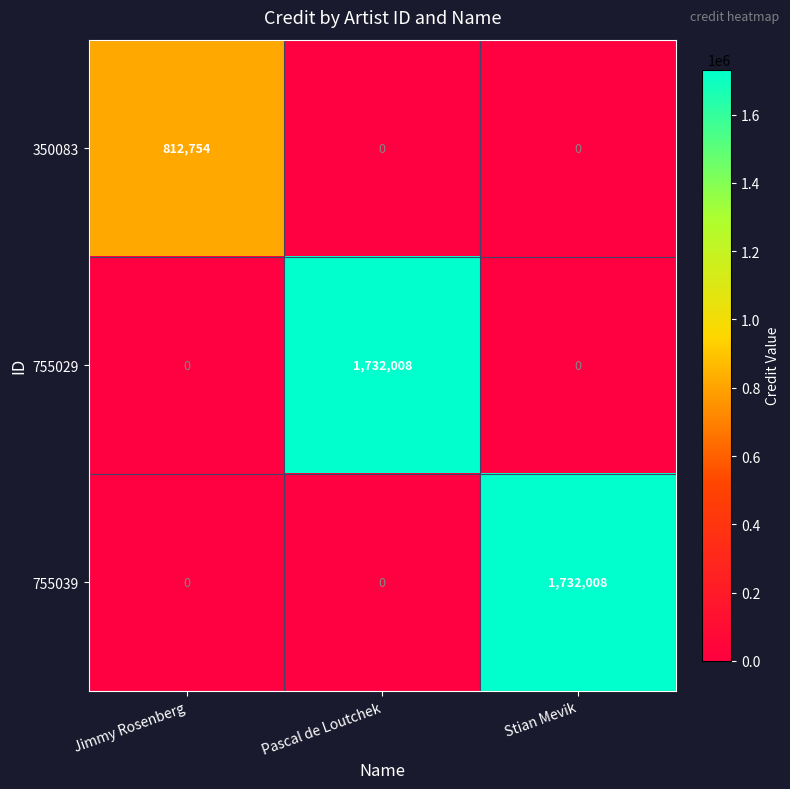

Reading left to right, list all the values displayed in this chart.

350083: 812754	0	0
755029: 0	1732008	0
755039: 0	0	1732008